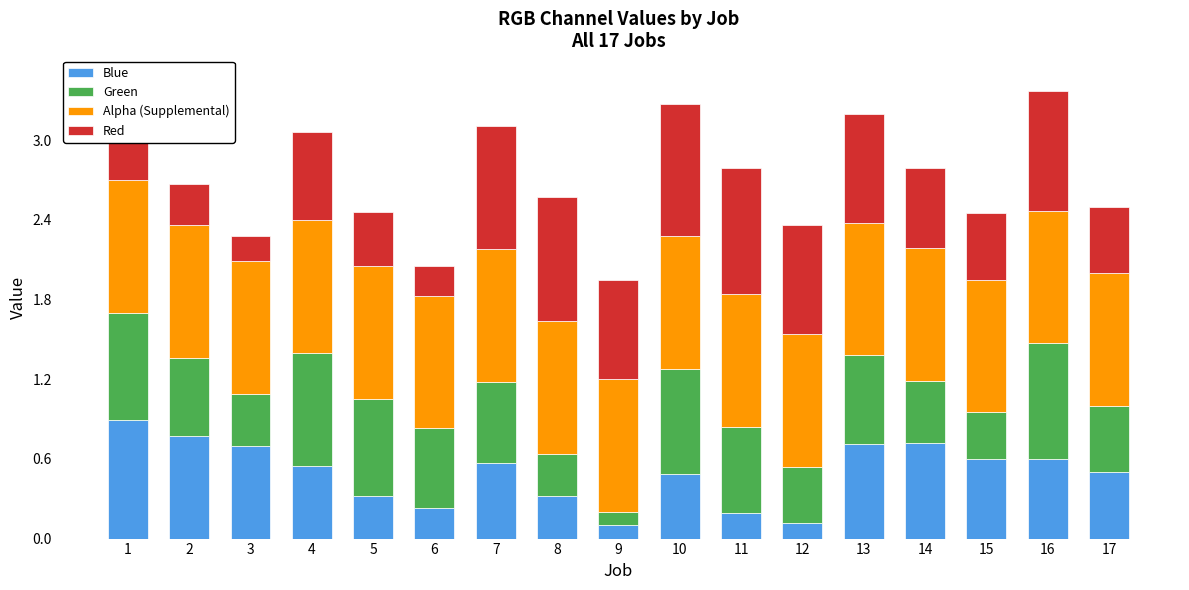

Is it true that Blue equals 0.8 at 2?

True